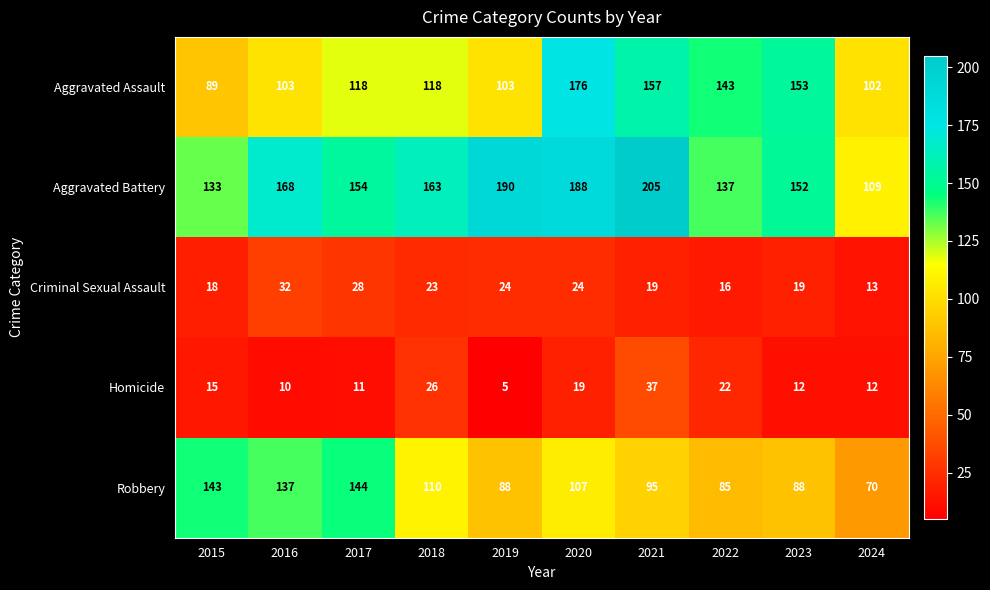

What is the difference between the highest and lowest values at 2023?

141